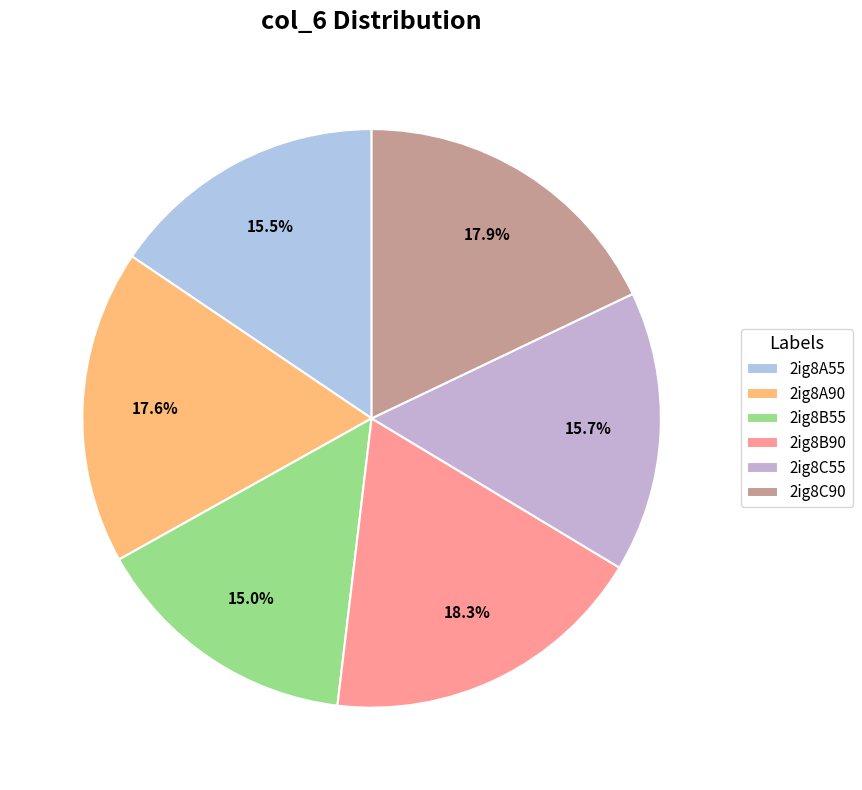

Count the number of slices in the pie.

6